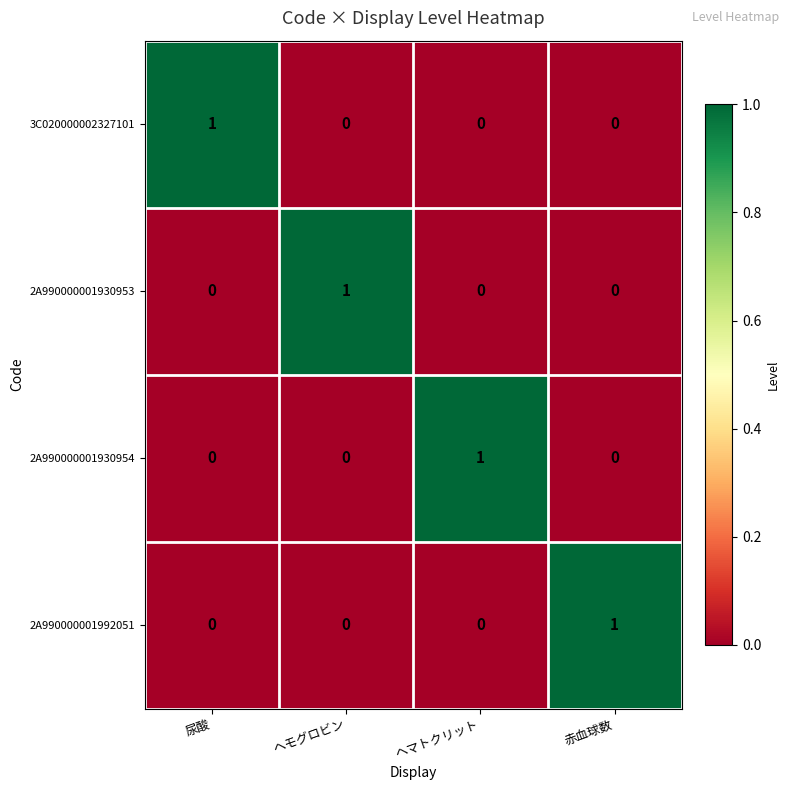

How many 2A990000001992051 values are between 0 and 1?

4